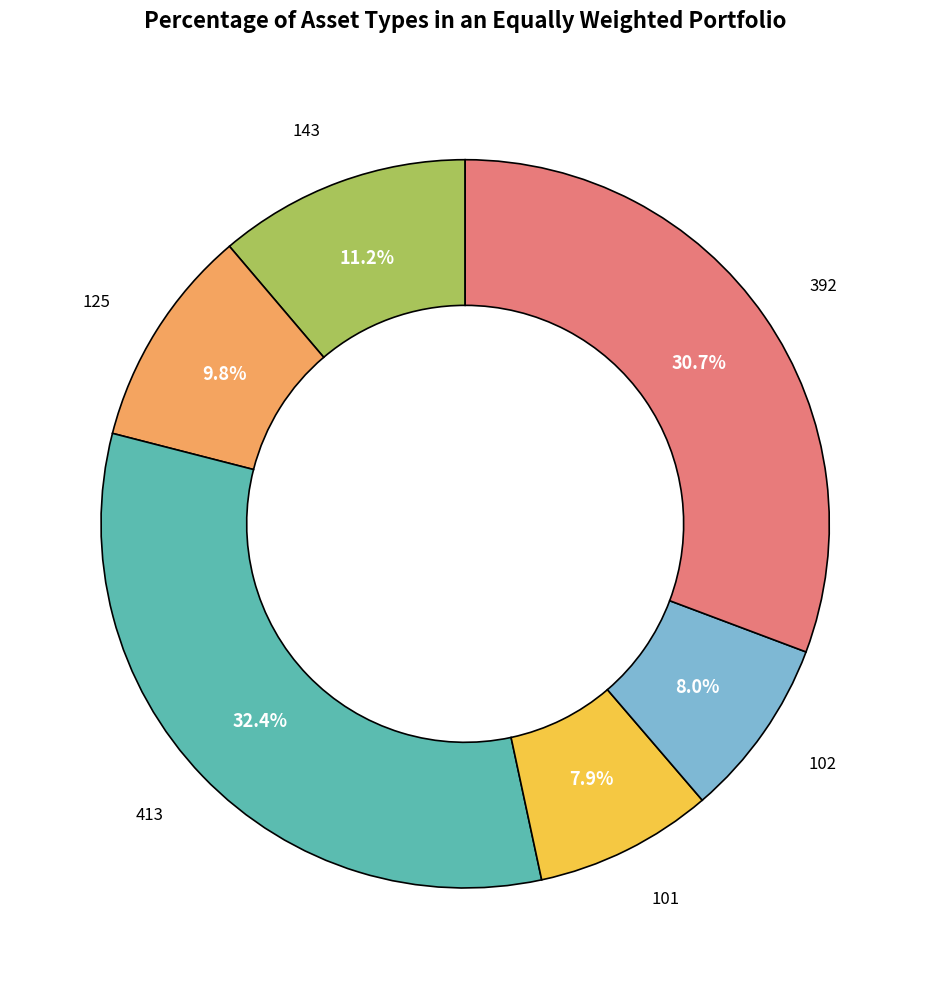

Is there a majority slice in this chart?

No